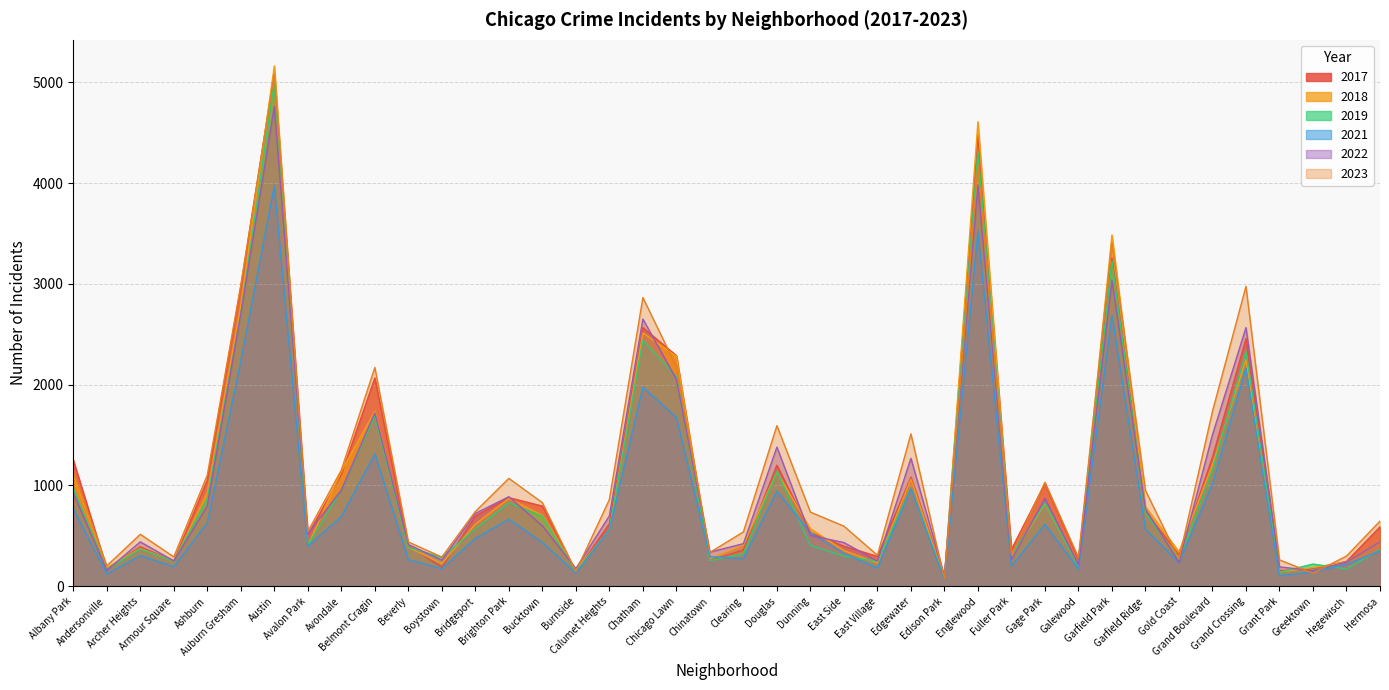

In 2021, how many points are higher than both neighbors (excluding endpoints)?

11